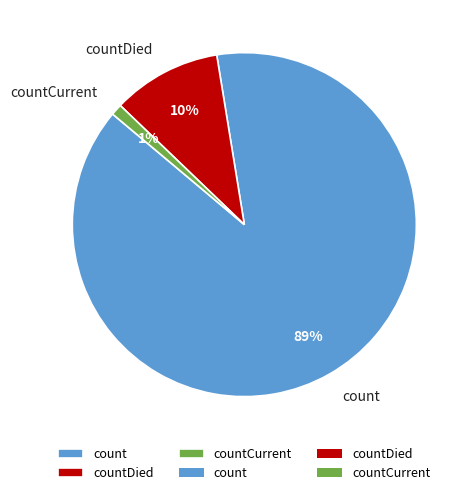

The count slice represents 99% of the pie. True or false?

False